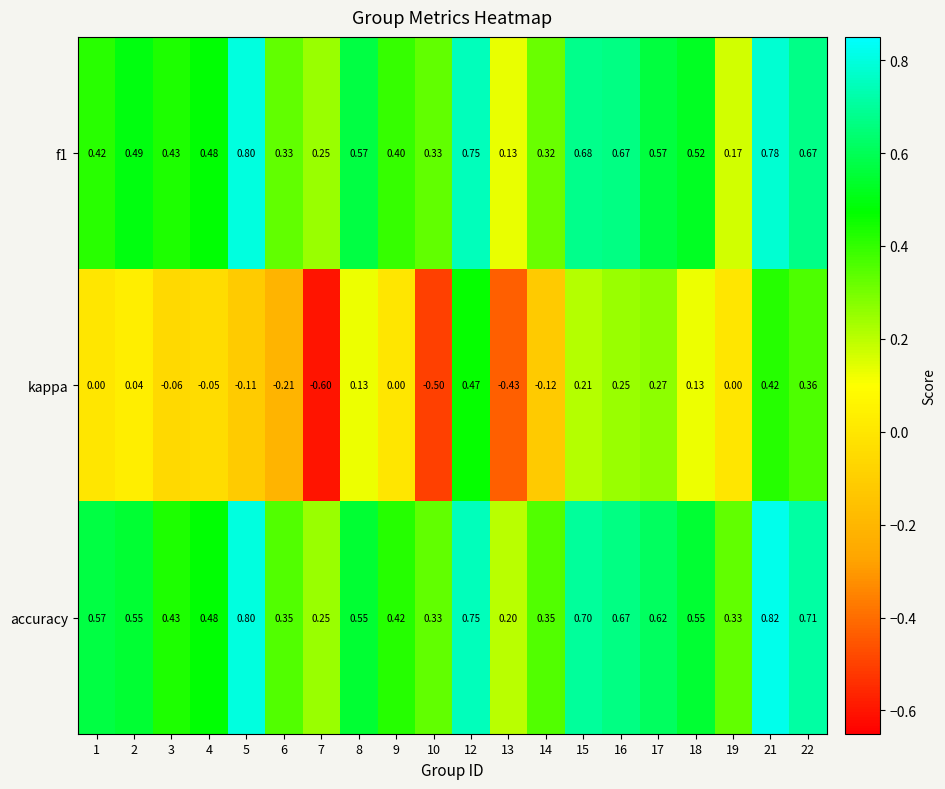

What is the minimum value shown in the chart?

-0.6